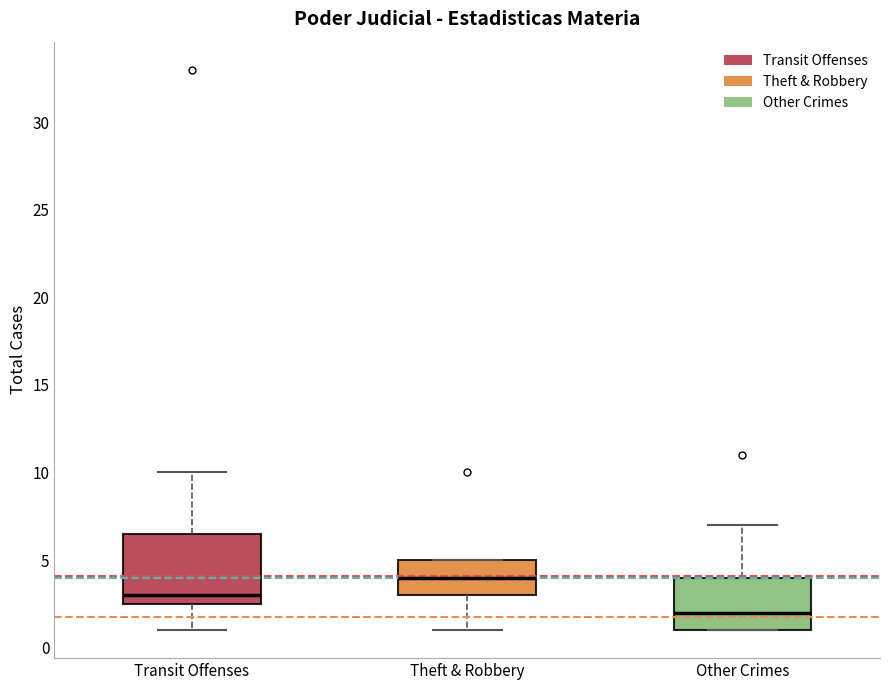

Which box has the highest median line?

Theft & Robbery